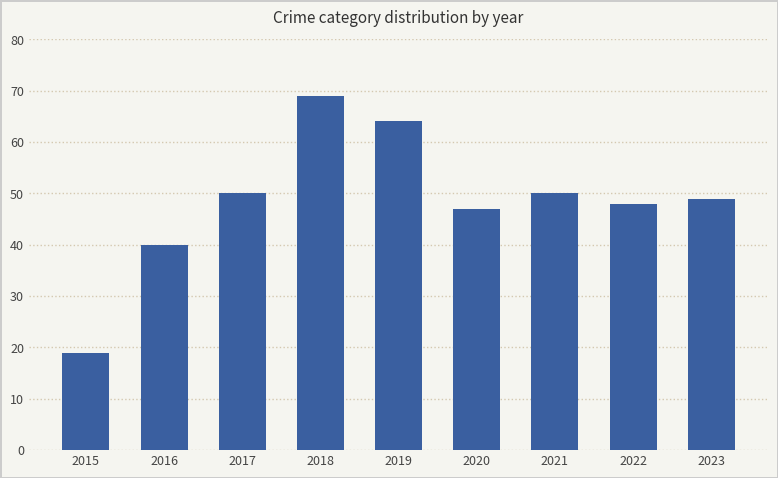

What is the difference between the values at 2017 and 2015?

31